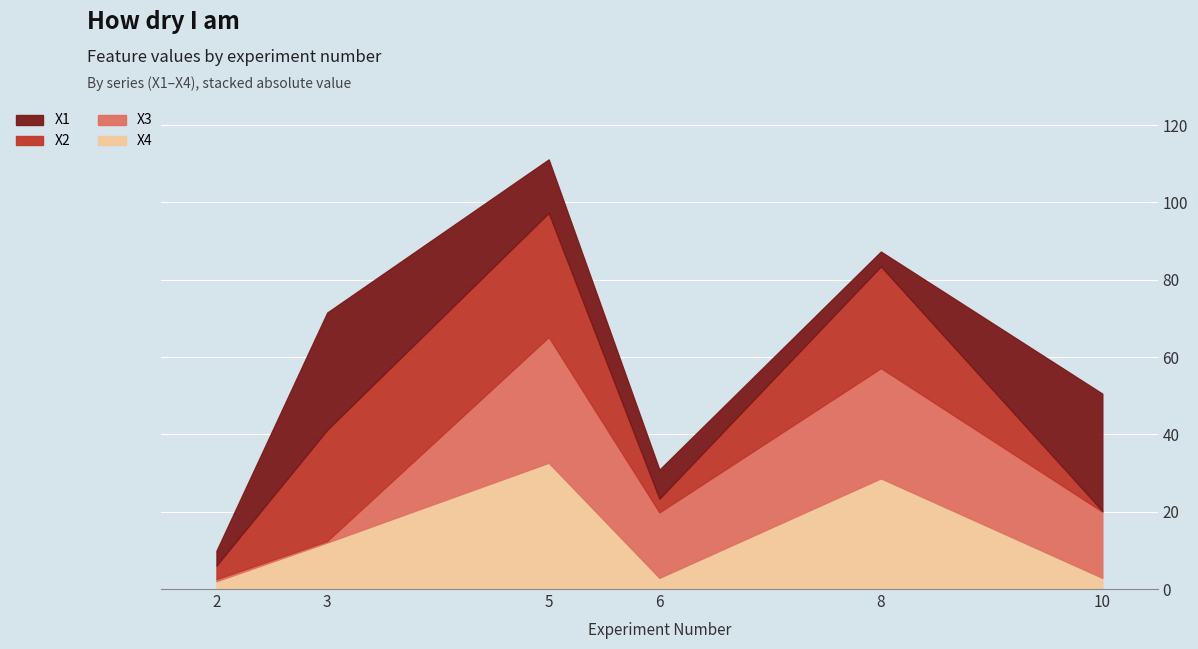

Which series has the largest range (max minus min)?

X3